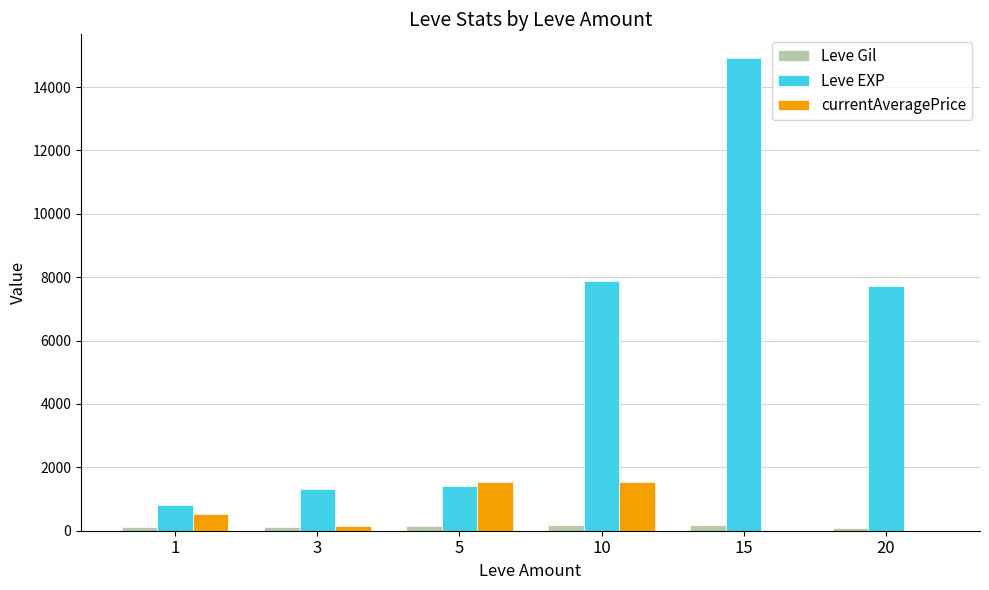

What is the sum of all Leve Gil values?

810